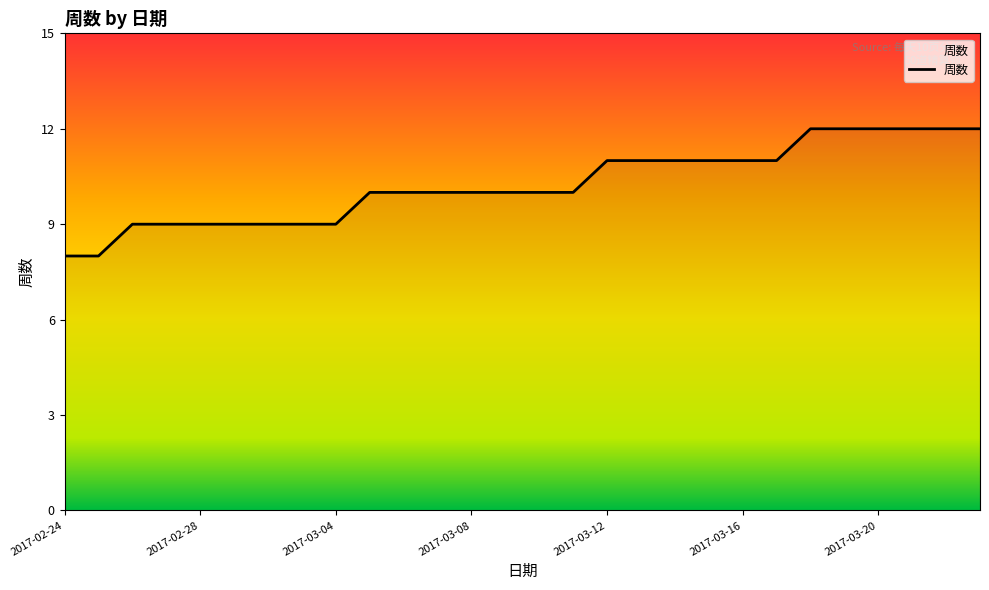

How many values are between 9 and 11?

20